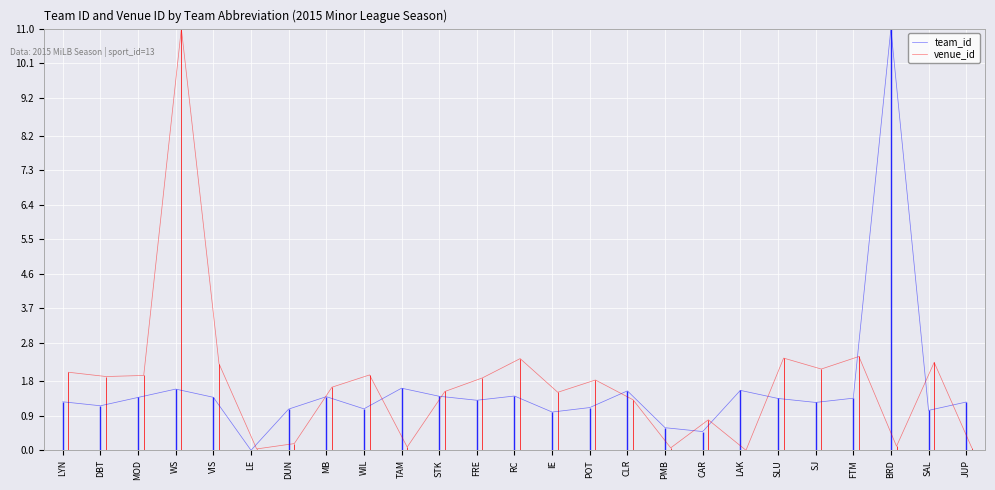

The value of team_id at RC is 1.4. True or false?

True